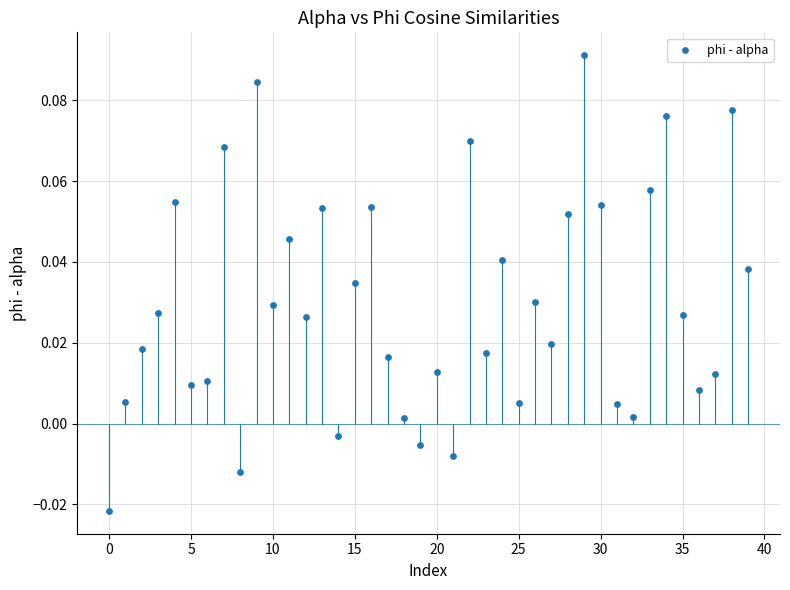

How many points are shown in the scatter plot?

40